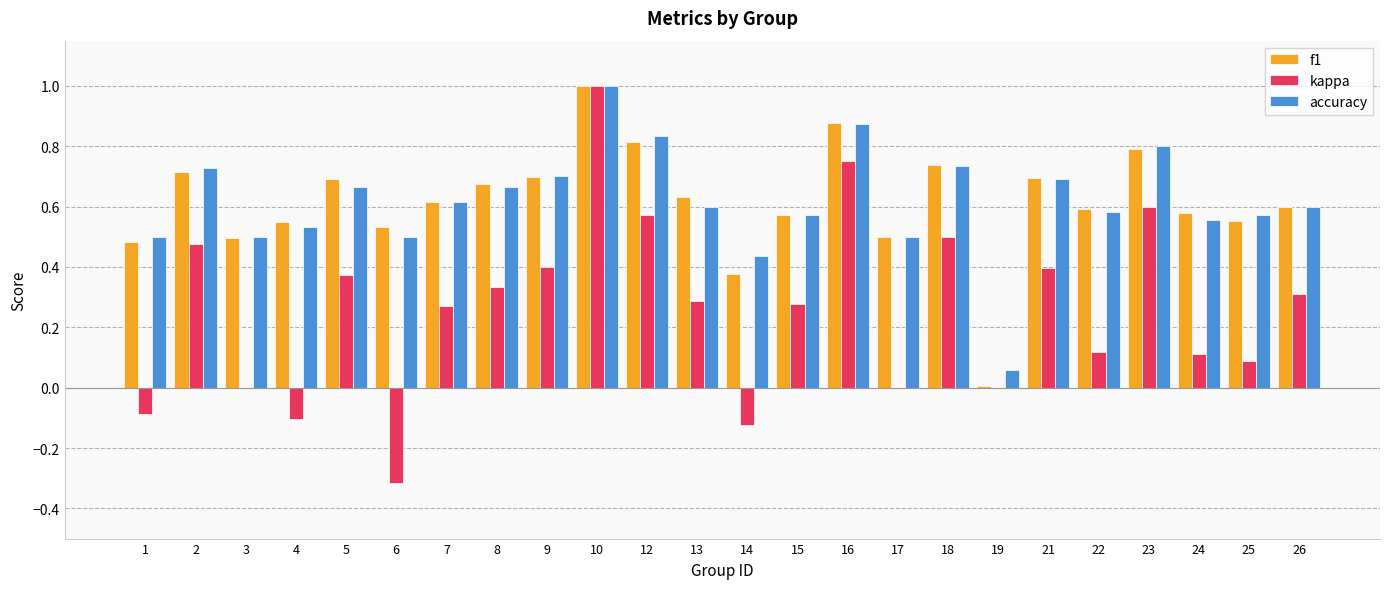

Is the value of accuracy at 8 greater than the value of kappa at 14?

Yes